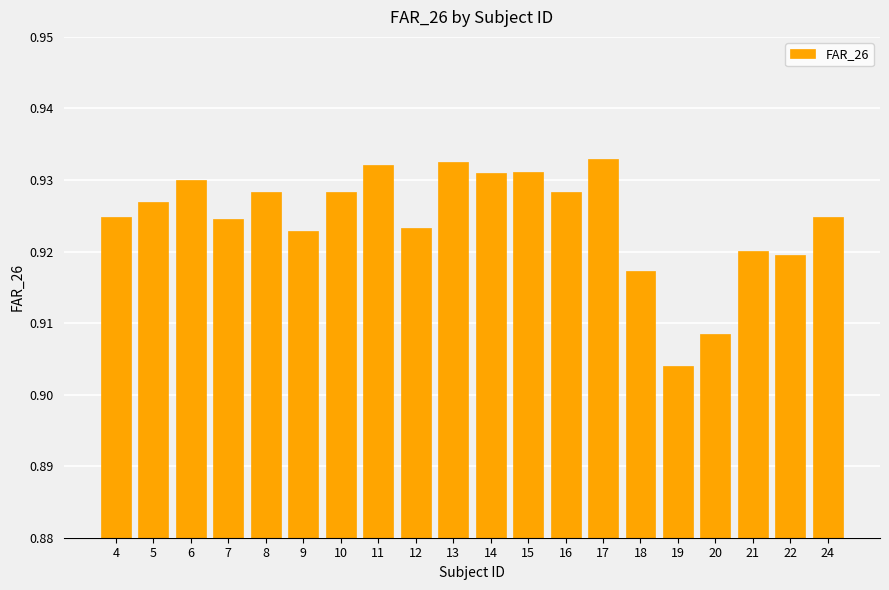

Is it true that the value at 17 is 0.5?

False